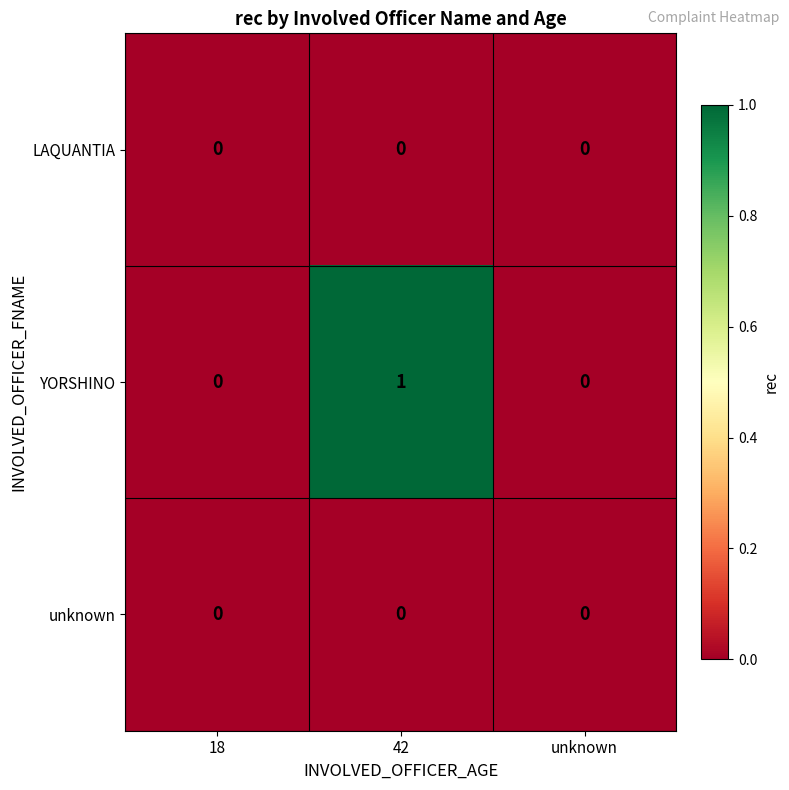

Reading right to left, transcribe all the data shown in this chart.

LAQUANTIA: unknown=0	42=0	18=0
YORSHINO: unknown=0	42=1	18=0
unknown: unknown=0	42=0	18=0